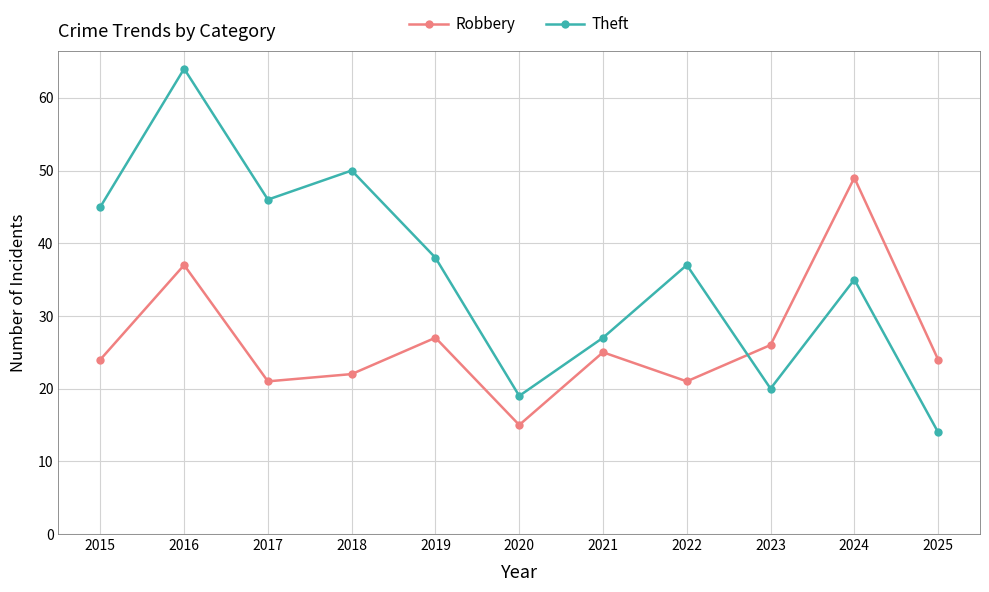

At which label does Robbery reach its peak?

2024